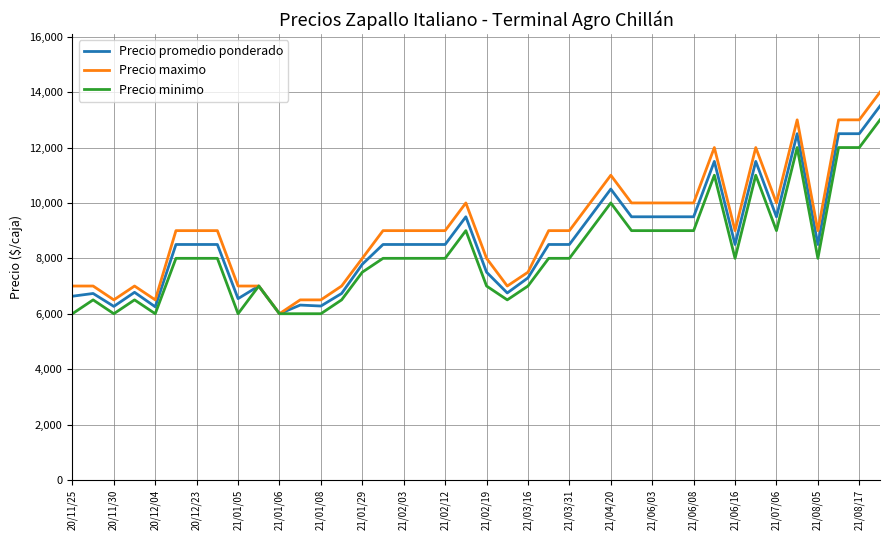

What is the highest value of the Precio maximo series?

14000